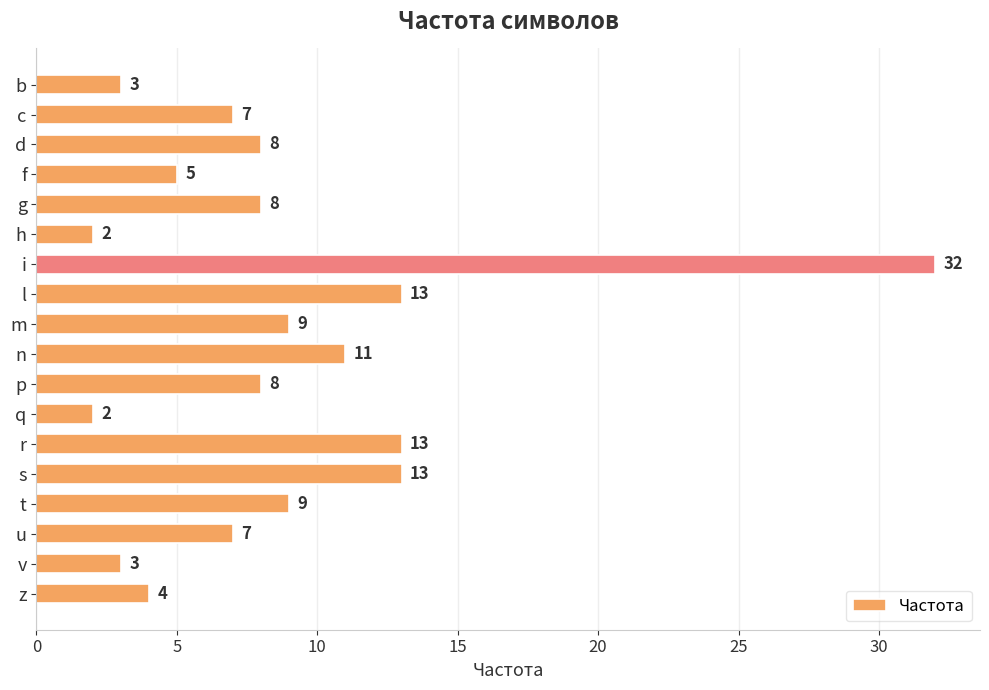

Read the value at r.

13